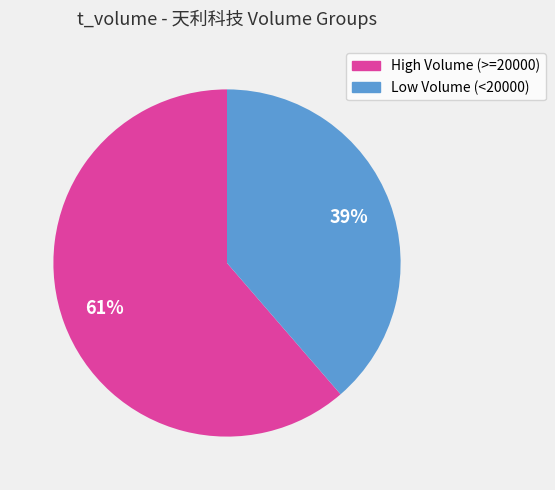

To the nearest percent, what is the average slice percentage?

50%